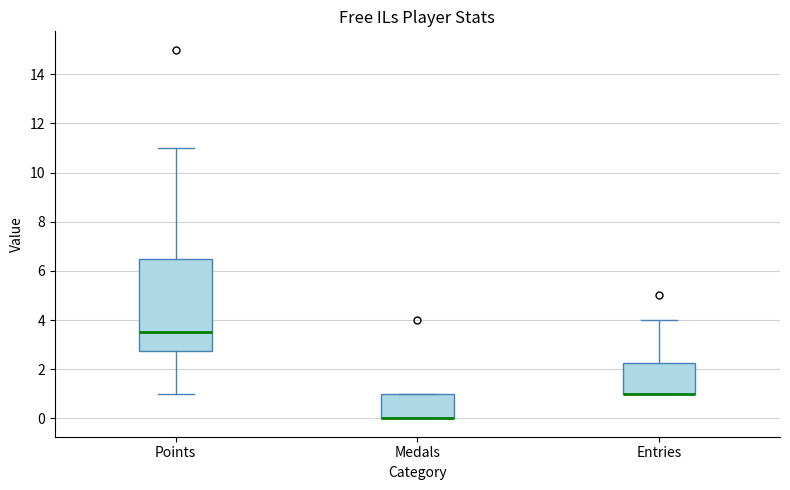

Comparing the boxes themselves (not the whiskers), which one is the tallest?

Points